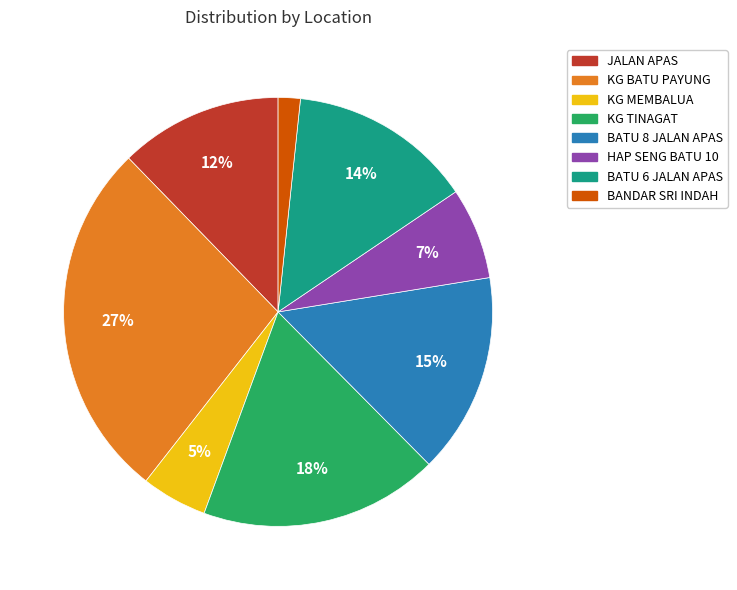

How many segments does this pie chart have?

8